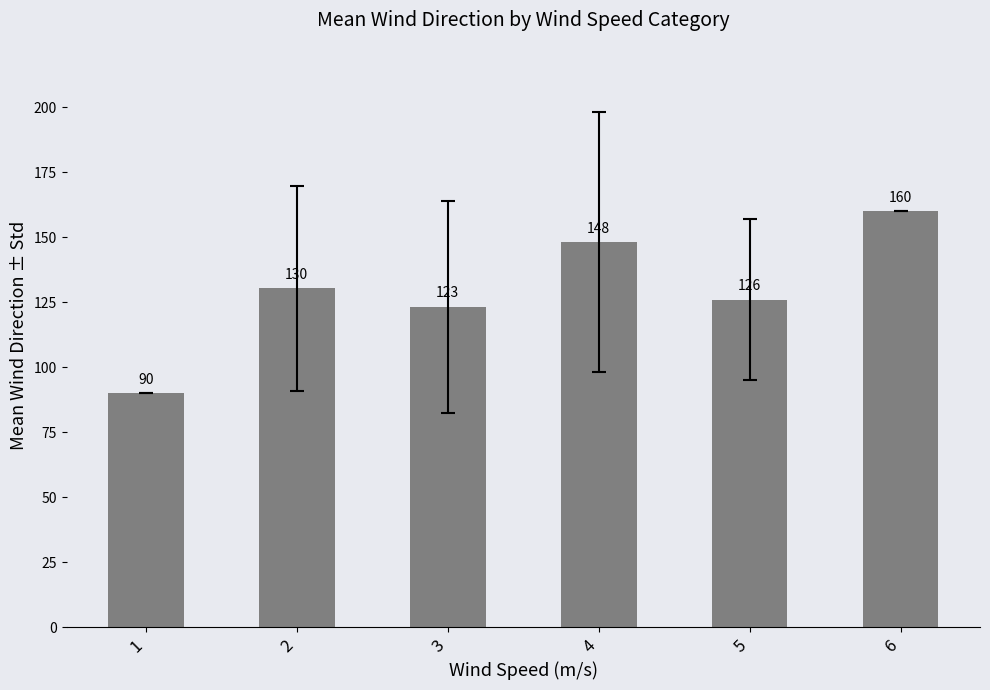

Where is the data nearest to the value 125?

5